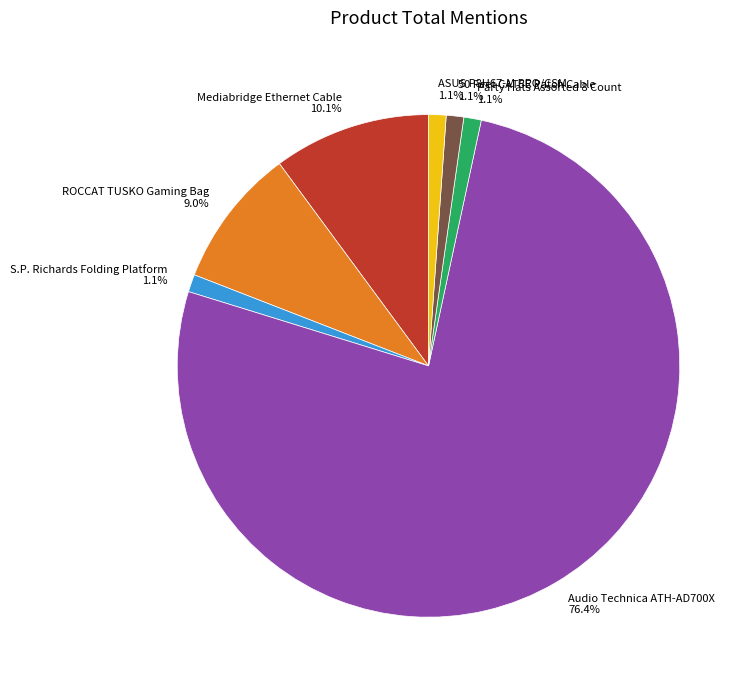

Between Audio Technica ATH-AD700X and 50 Feet CAT5E Patch Cable, which is larger?

Audio Technica ATH-AD700X